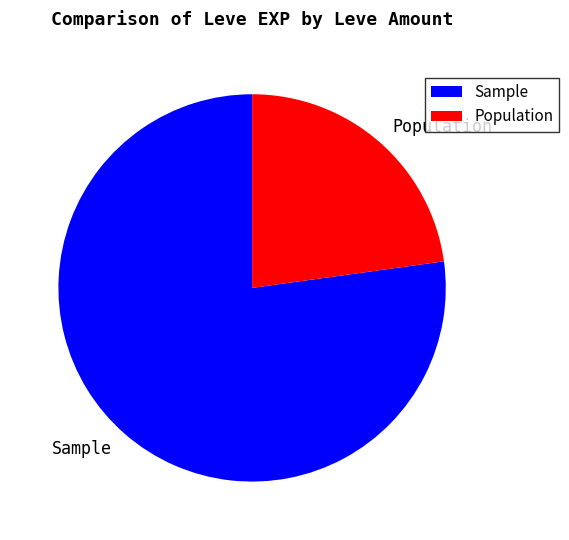

What is the majority slice?

Sample